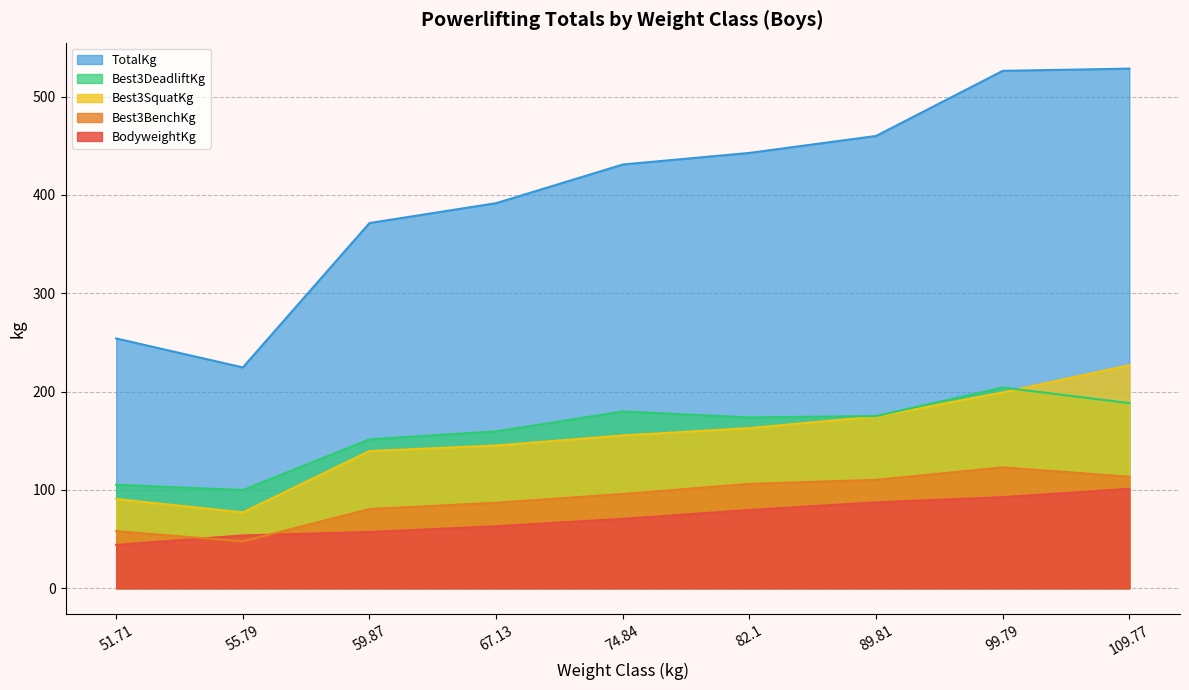

True or false: TotalKg and Best3BenchKg cross at least once.

False